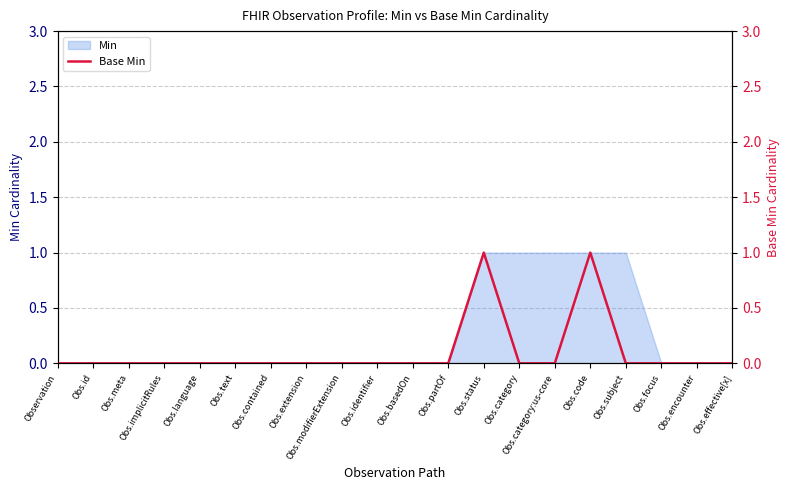

Which has a higher value, Obs.language or Observation?

Obs.language